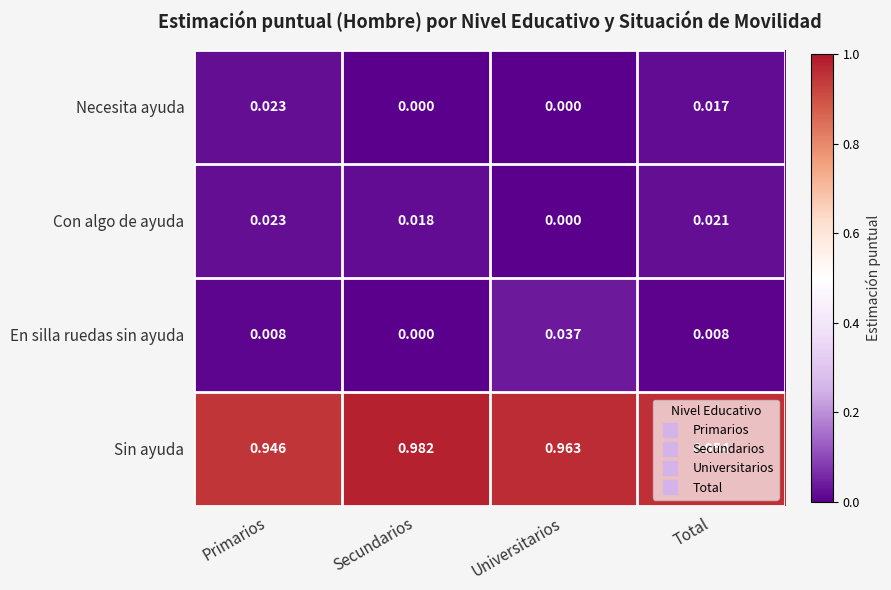

Where is Con algo de ayuda nearest to the value 0?

Universitarios